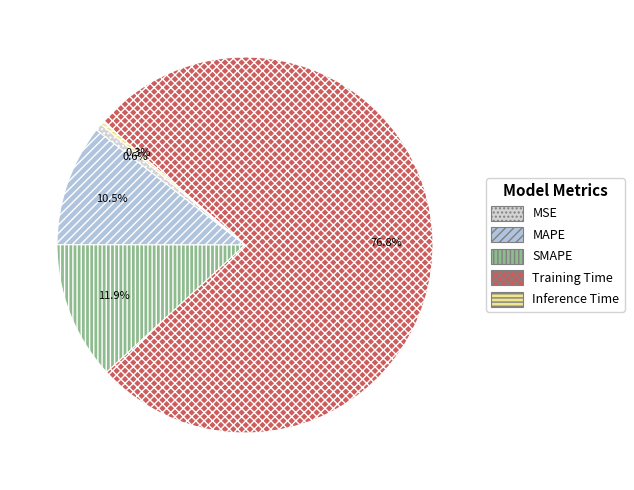

Which category accounts for the majority?

Training Time